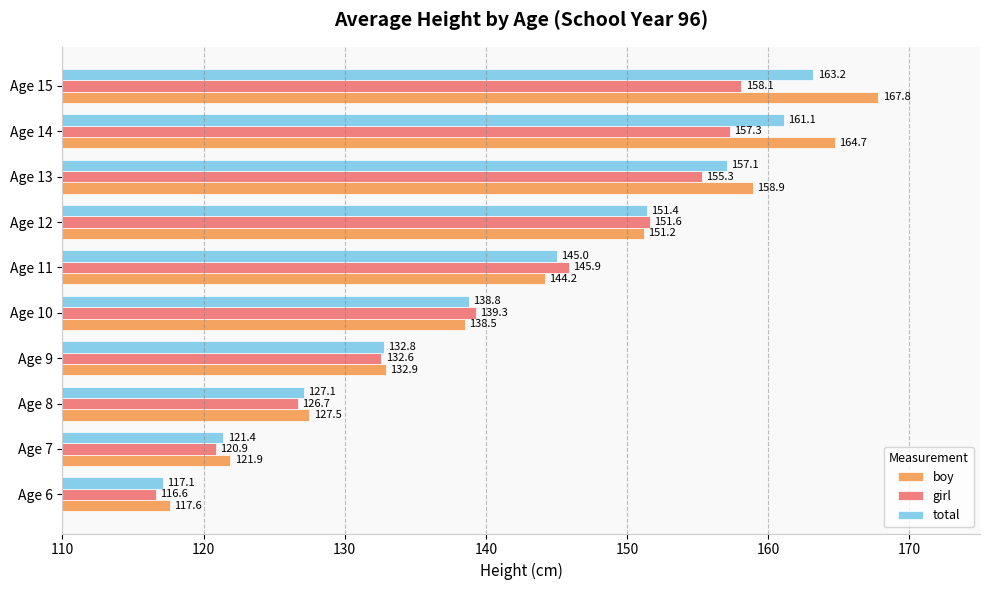

Which series has the largest range (max minus min)?

boy